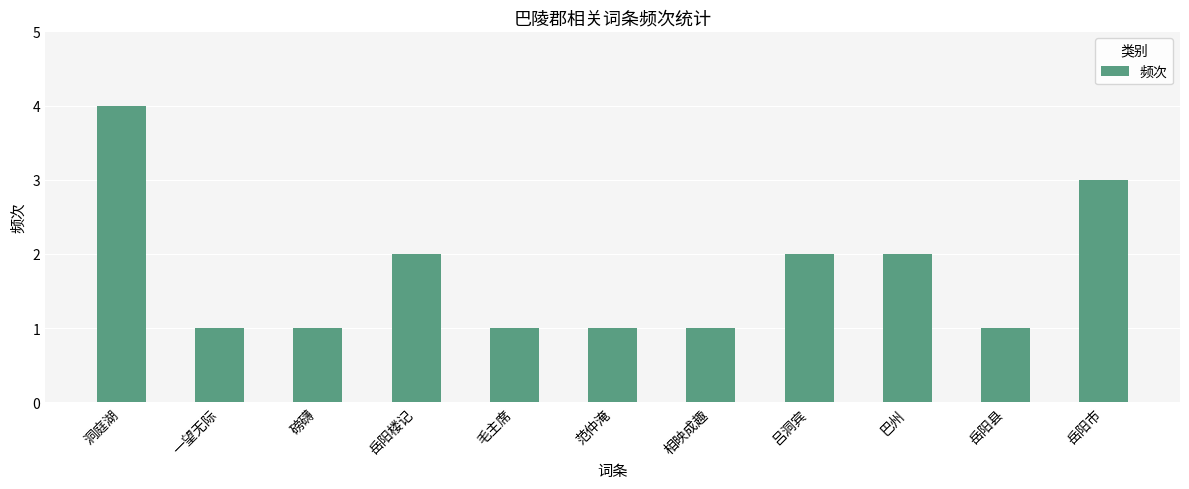

Reading left to right, transcribe all the data shown in this chart.

4	1	1	2	1	1	1	2	2	1	3